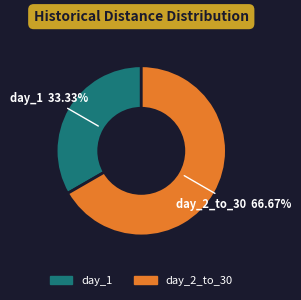

Which has a higher value, day_1 or day_2_to_30?

day_2_to_30